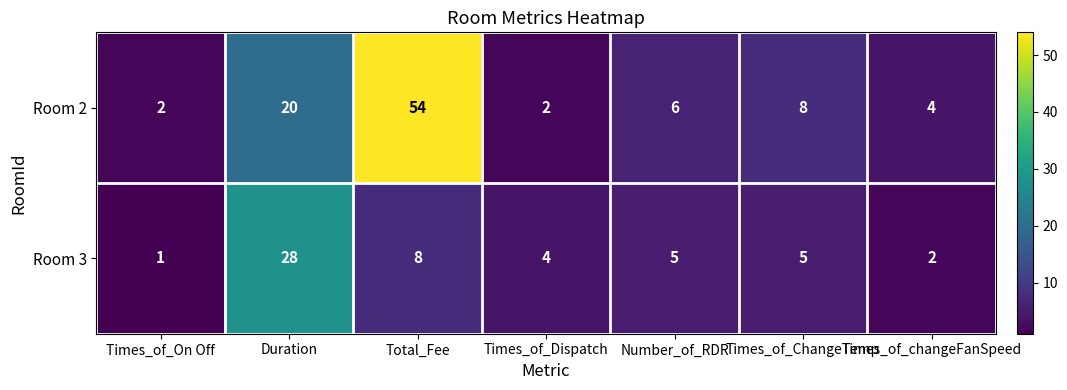

What is the sum of all Room 3 values?

53